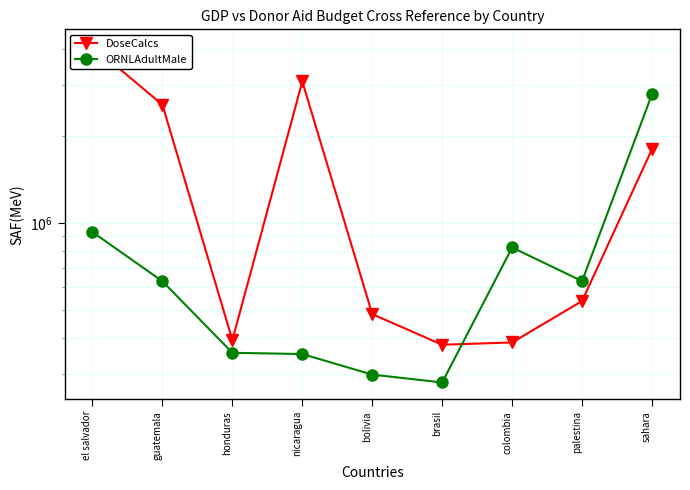

How many times do DoseCalcs and ORNLAdultMale cross each other?

1